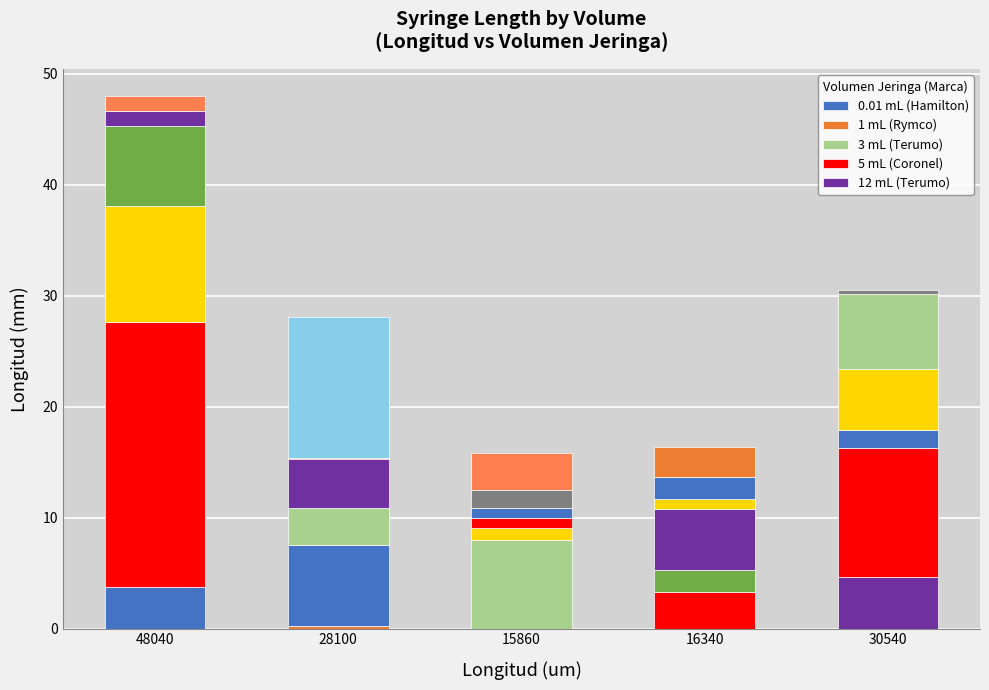

Approximately how many times larger is the value at 30540 compared to 16340?

1.9